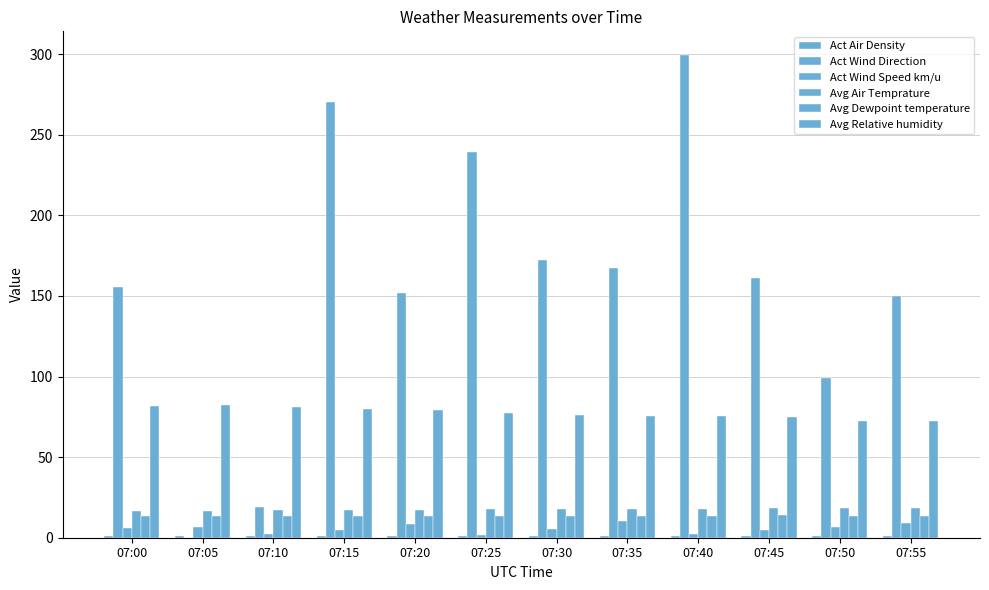

How many positive values does the Act Wind Direction series have?

11